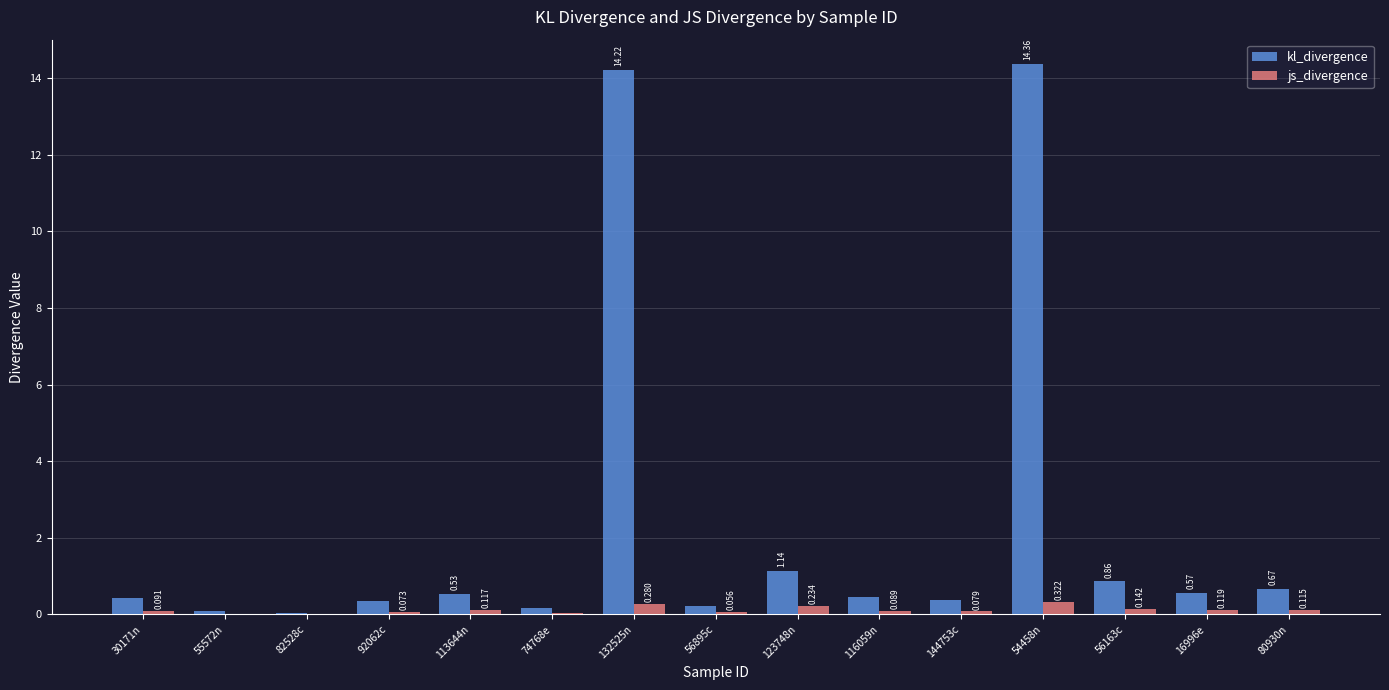

Which series changed the most between 92062c and 113644n?

kl_divergence